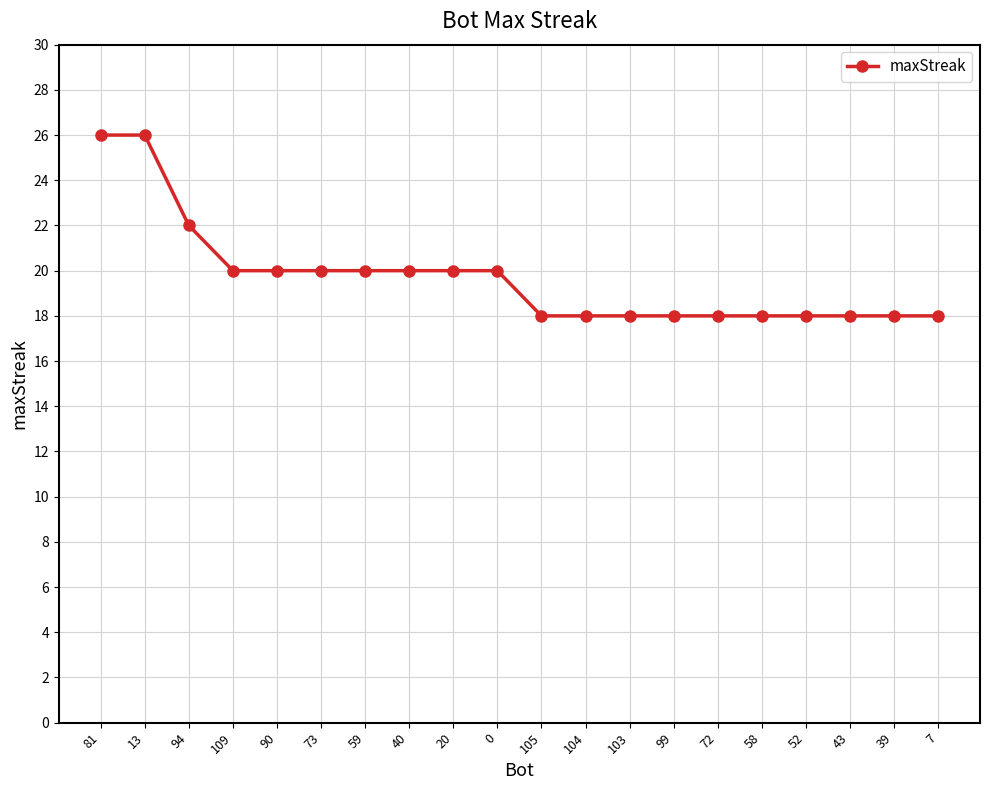

What position from the right is 0?

11